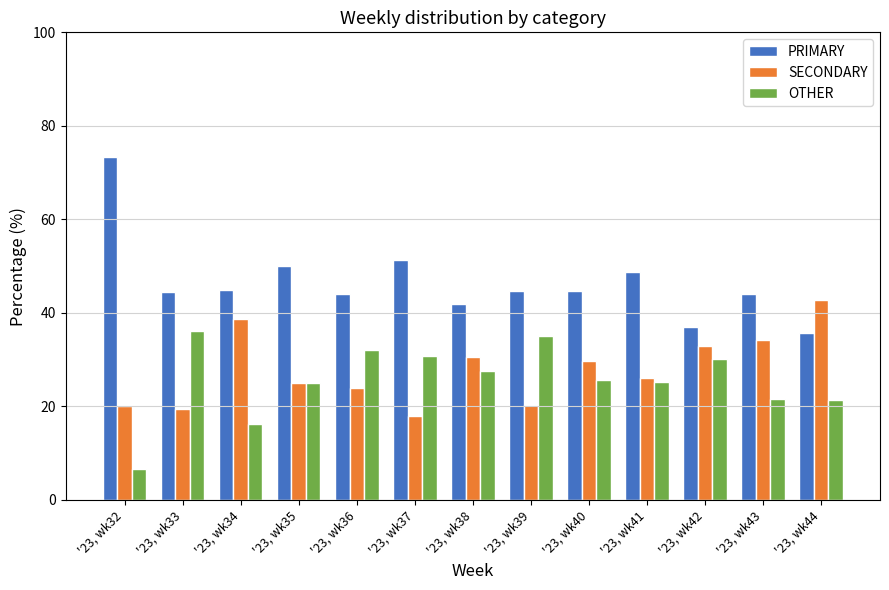

How many bars are there in each group?

3